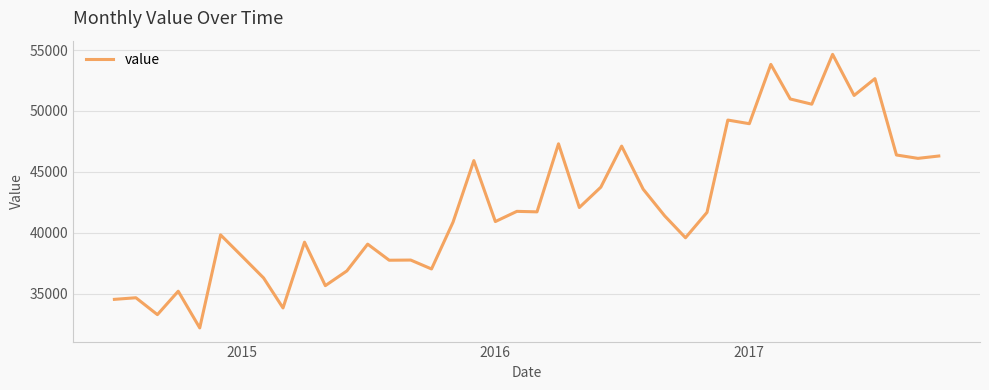

What is the minimum value shown in the chart?

32189